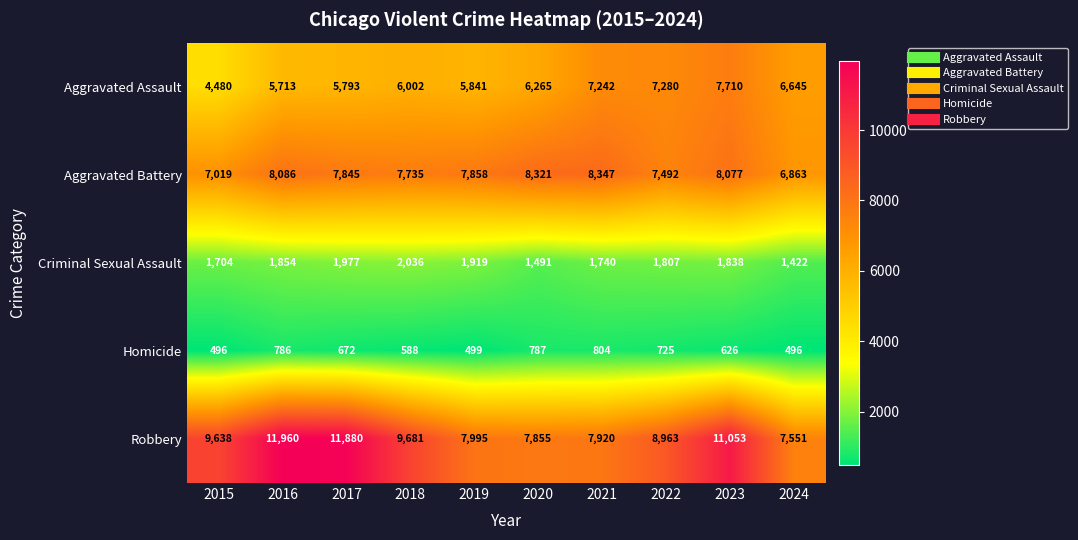

How many data points in Aggravated Assault are less than 6265?

5